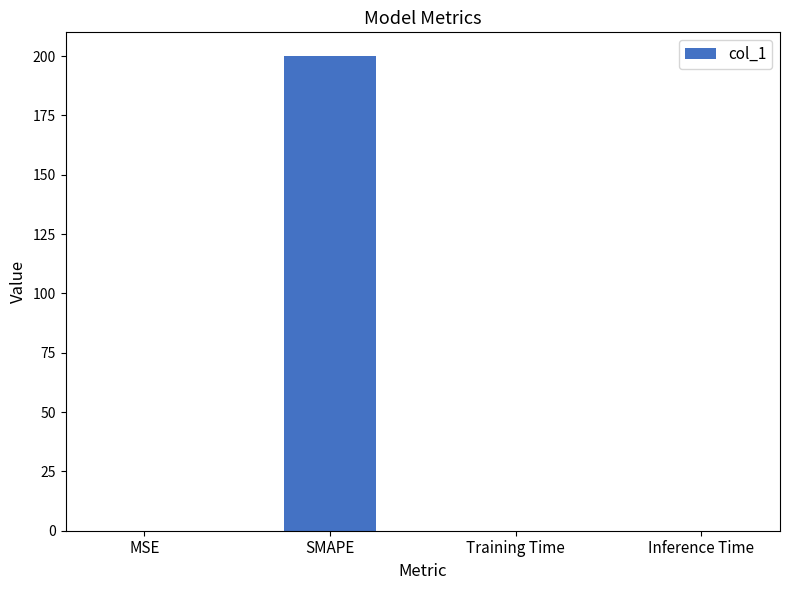

Is it true that the value at Inference Time is 0.0?

True